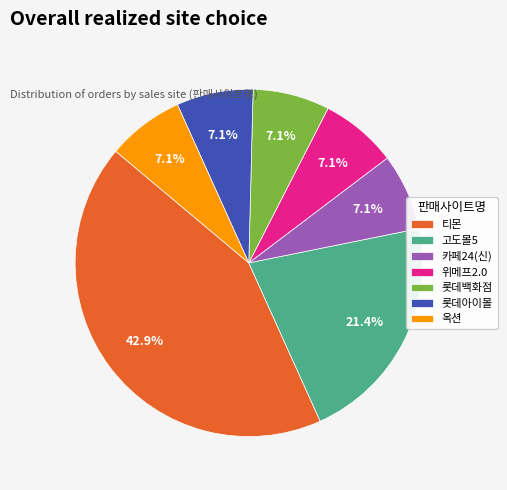

Does any single category account for the majority?

No